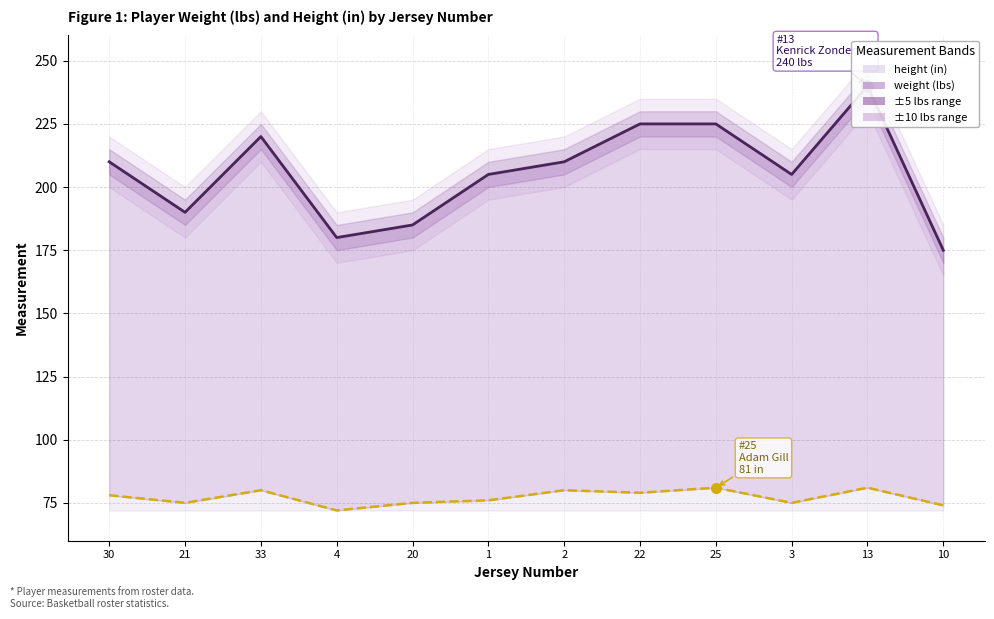

What is the total value across all series at 4?

252